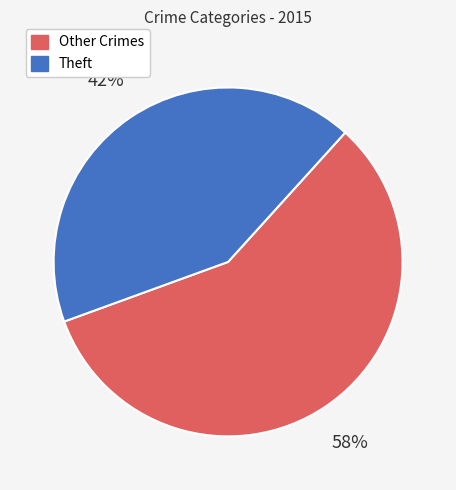

What is the smallest slice in the pie chart?

Theft